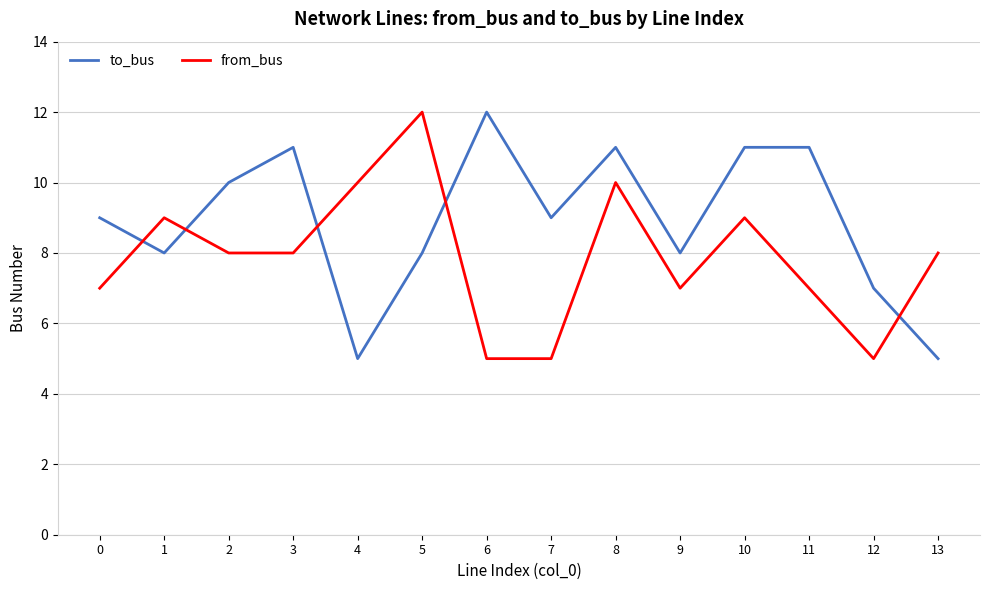

At which category does to_bus reach its first local peak?

3